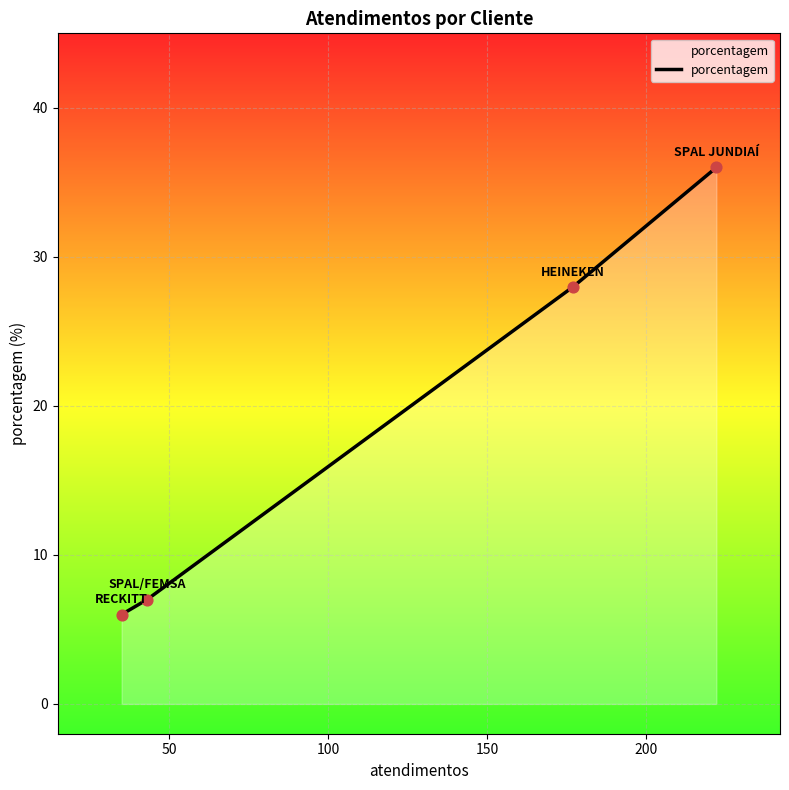

What is the sum of all values?

77